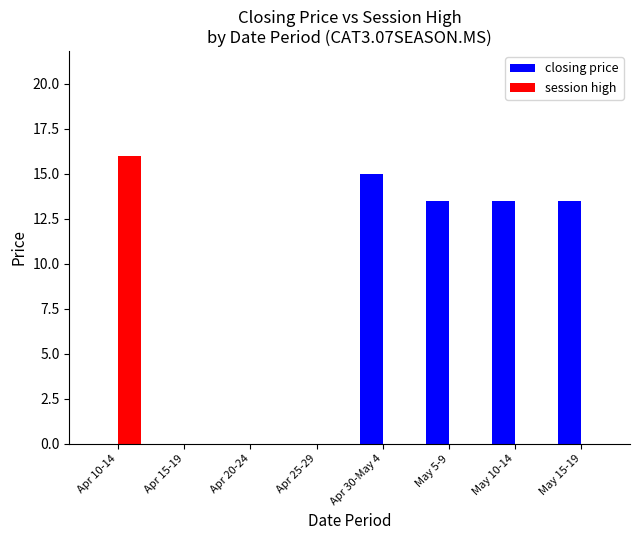

What is the spread (max minus min) of values at May 15-19?

13.5